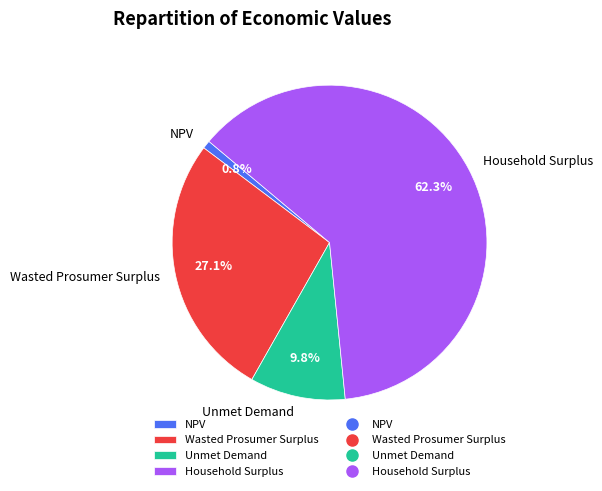

How many slices are in this pie chart?

4